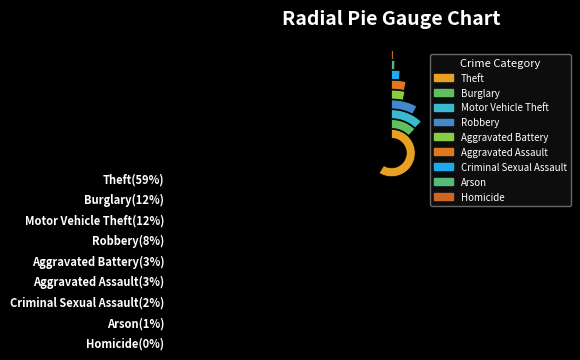

Count the number of slices in the pie.

9